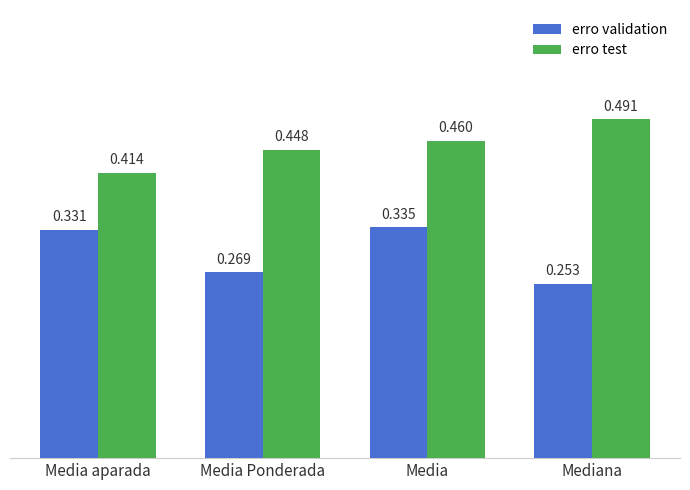

At which label does erro test reach its peak?

Mediana